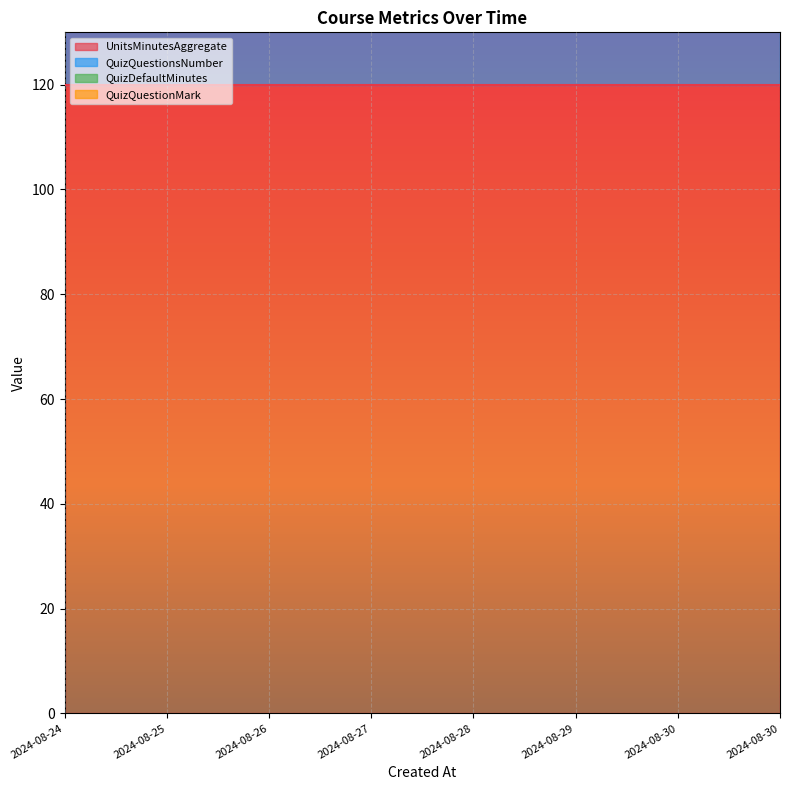

What is the approximate value of QuizDefaultMinutes at 2024-08-24?

20